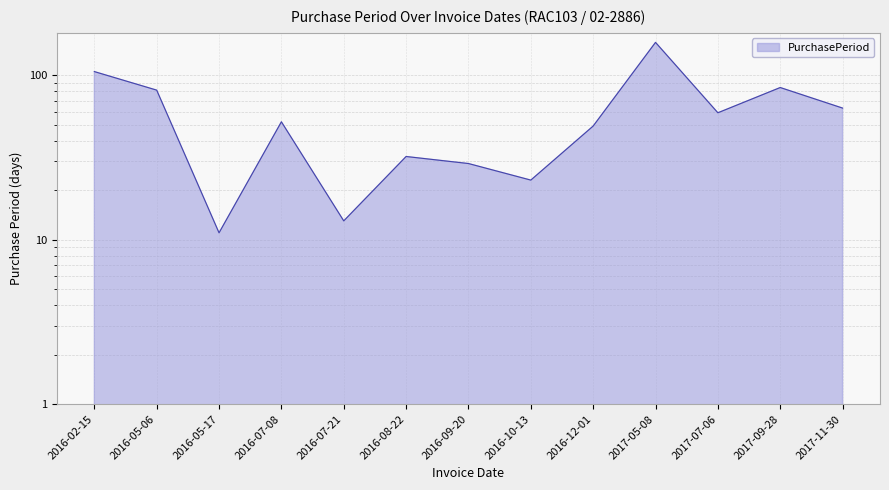

What is the ratio of the value at 2016-08-22 to the value at 2016-12-01?

0.7